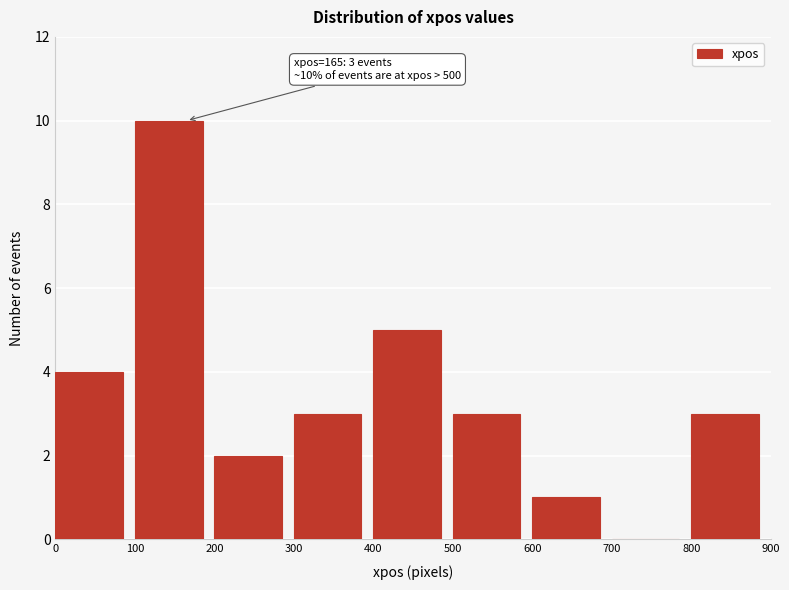

Which range on the x-axis has the tallest bar?

100 to 200